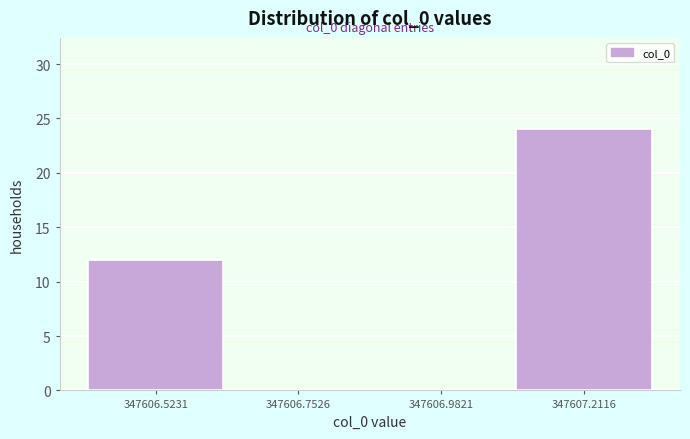

Which range on the x-axis has the tallest bar?

347607.10 to 347607.35